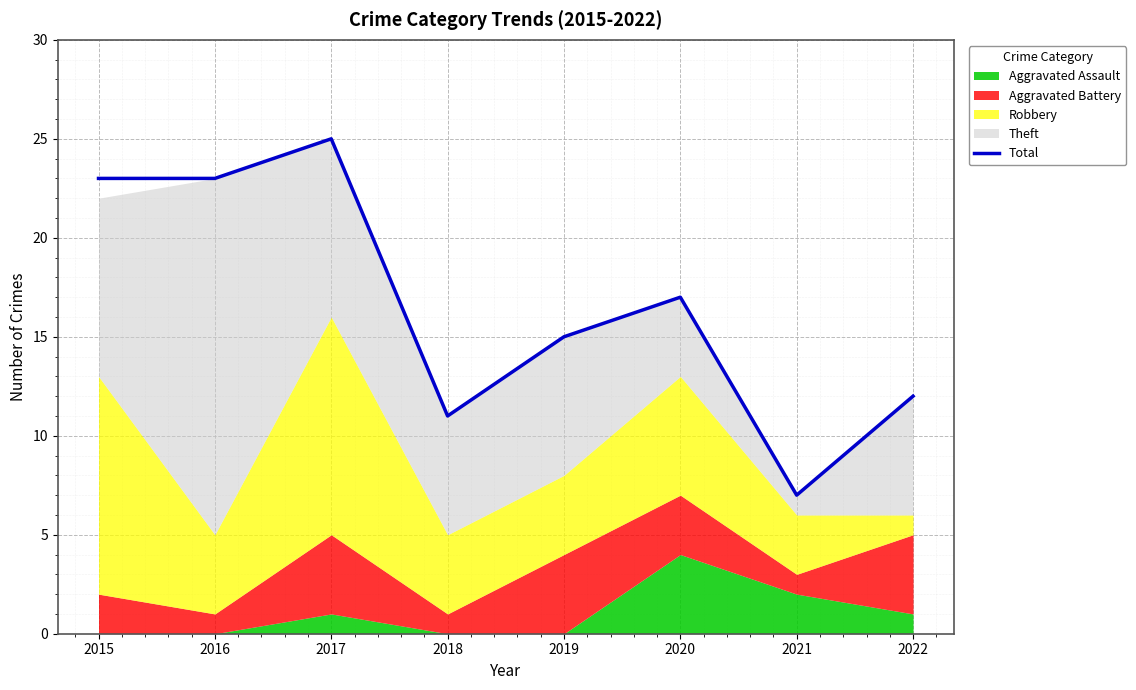

Reading left to right, transcribe all the data shown in this chart.

2015=23	2016=23	2017=25	2018=11	2019=15	2020=17	2021=7	2022=12